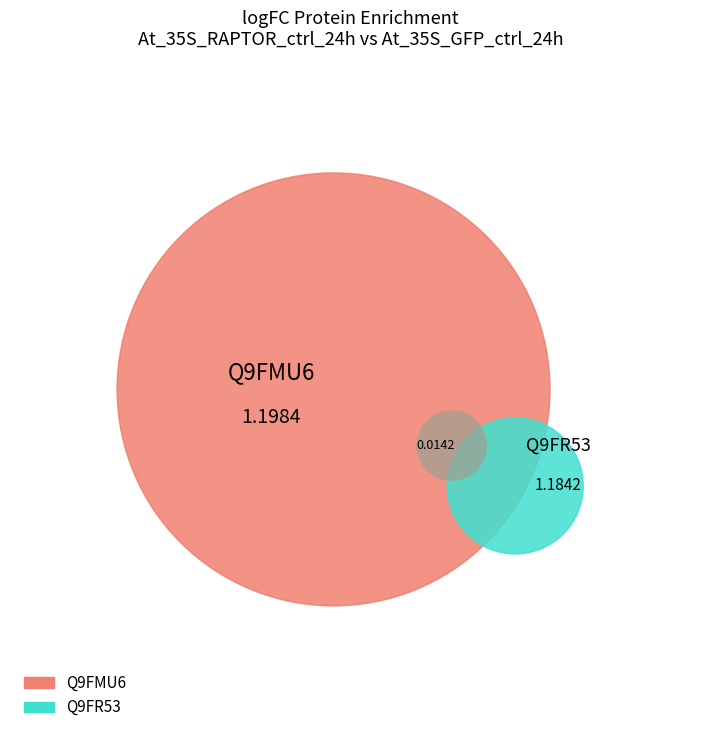

True or false: Q9FMU6 accounts for 57% of the total.

False